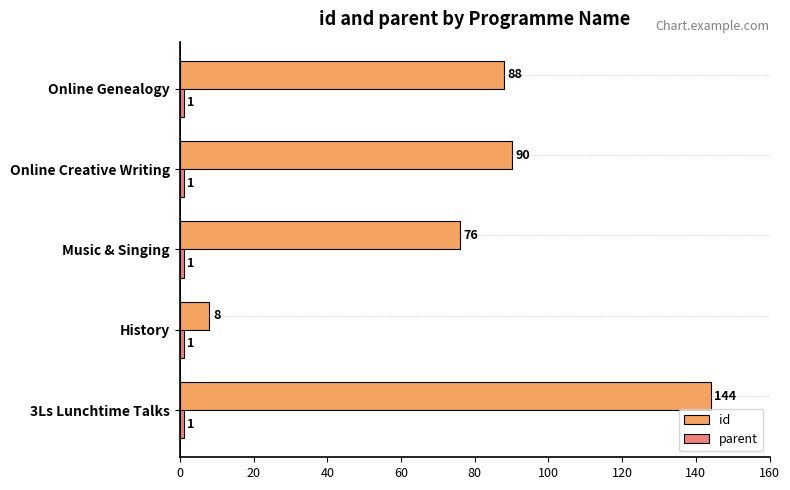

What is the total value across all series at 3Ls Lunchtime Talks?

145